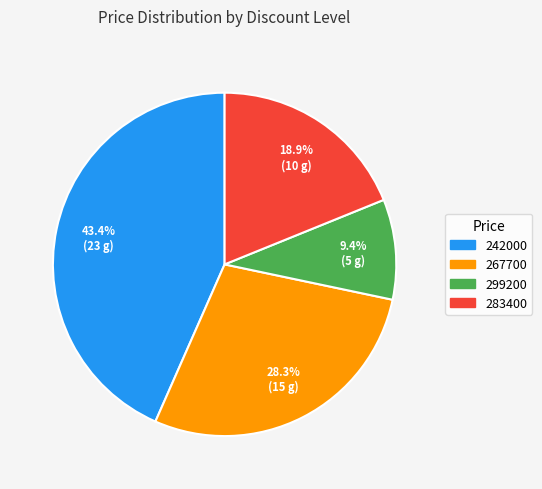

Which slice is the largest?

242000